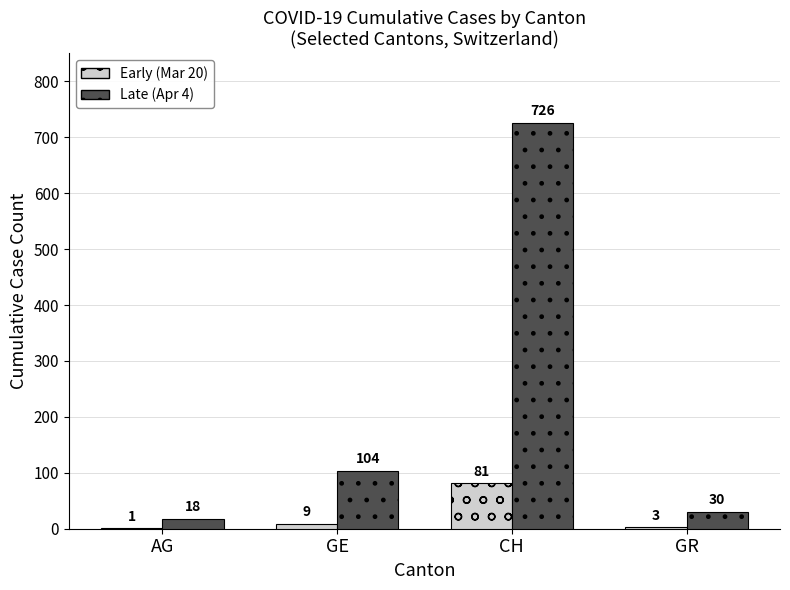

Reading right to left, transcribe all the data shown in this chart.

Early (Mar 20): 3	81	9	1
Late (Apr 4): 30	726	104	18